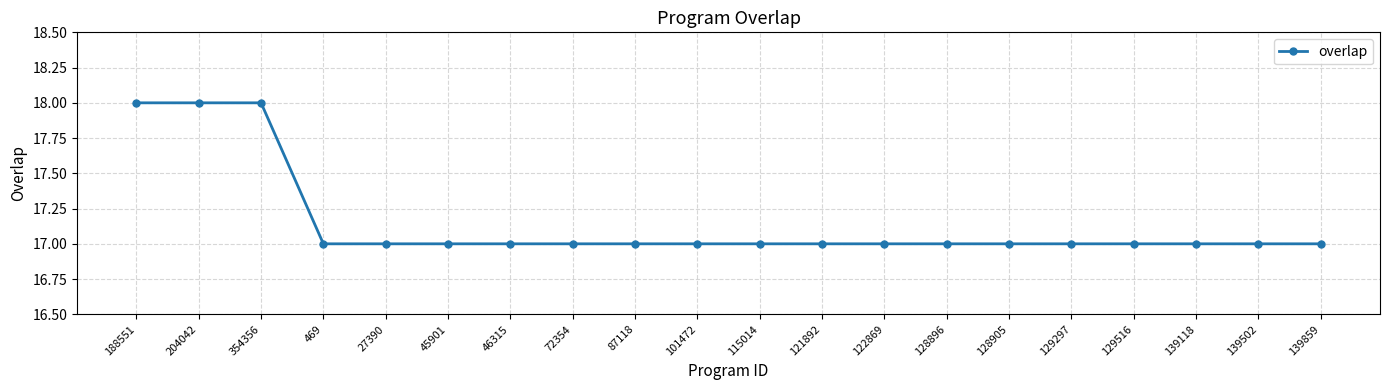

What is the smallest value displayed?

17